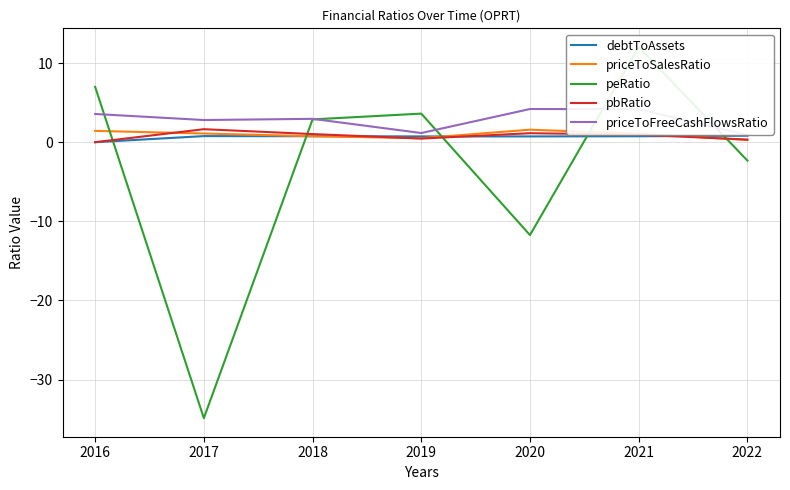

What is the value of the priceToFreeCashFlowsRatio point at the 3rd from the left?

3.0